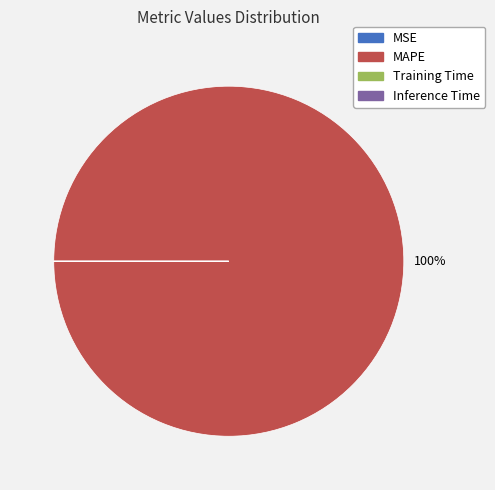

The MAPE slice represents 93% of the pie. True or false?

False